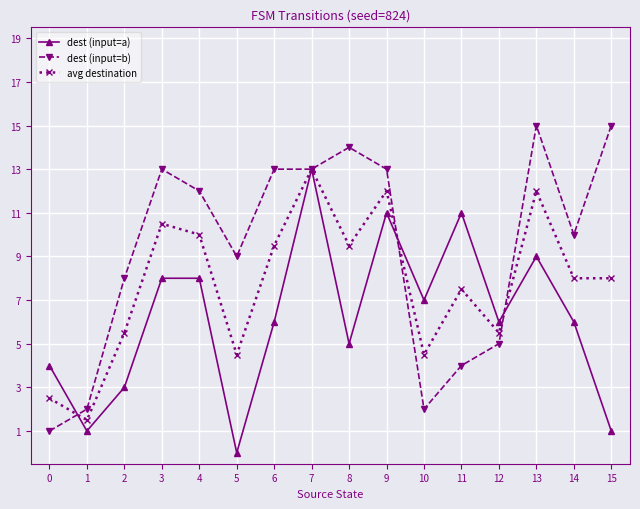

True or false: dest (input=b) and dest (input=a) cross at least once.

True